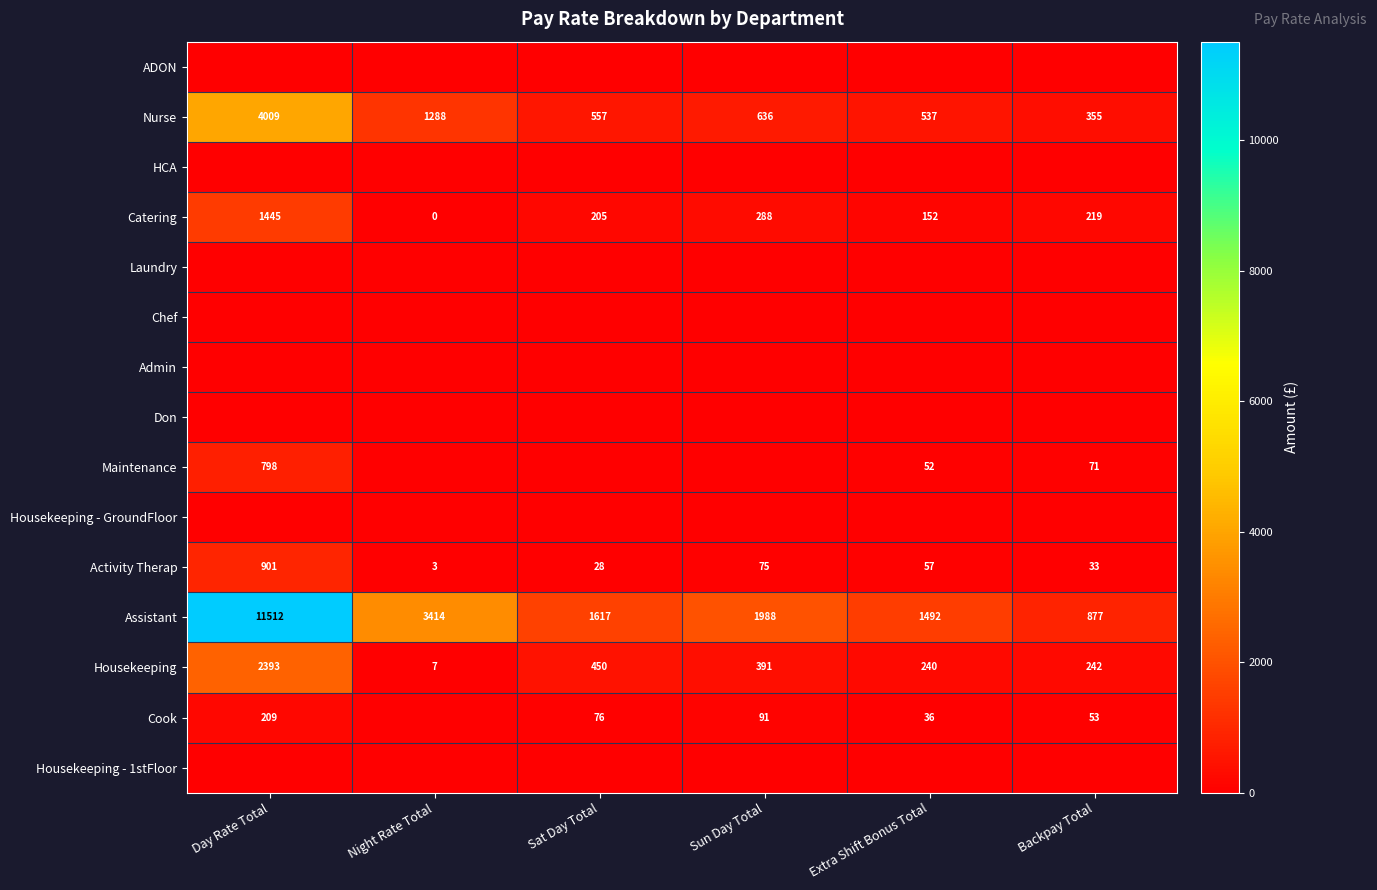

At which category is the sum across all series the highest?

Day Rate Total